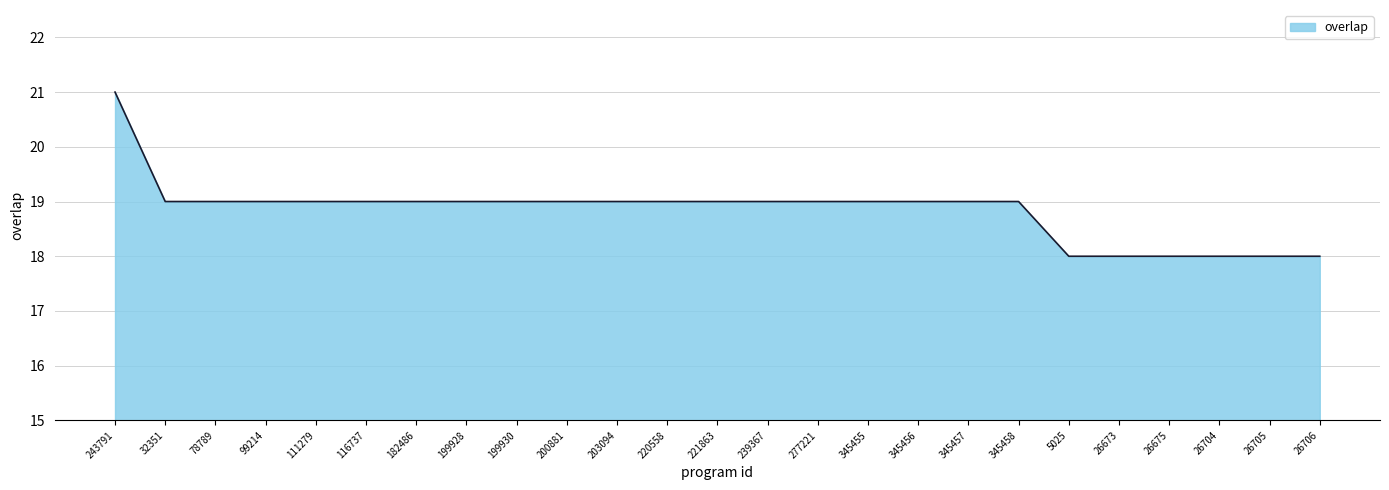

What is the sum of all values?

471